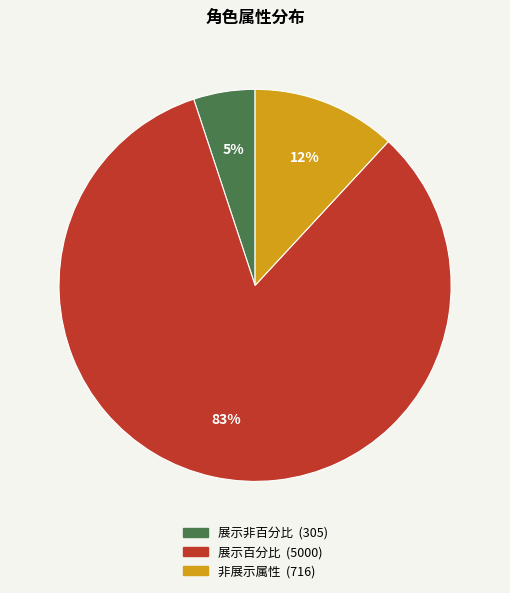

To the nearest percent, what is the average slice percentage?

33%